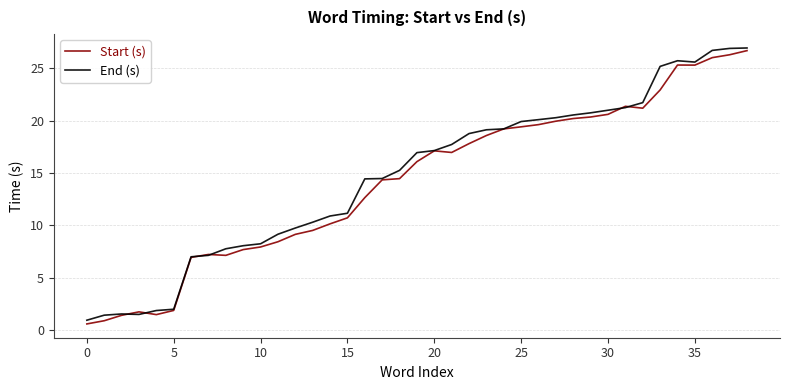

What is the highest value of the Start (s) series?

26.7